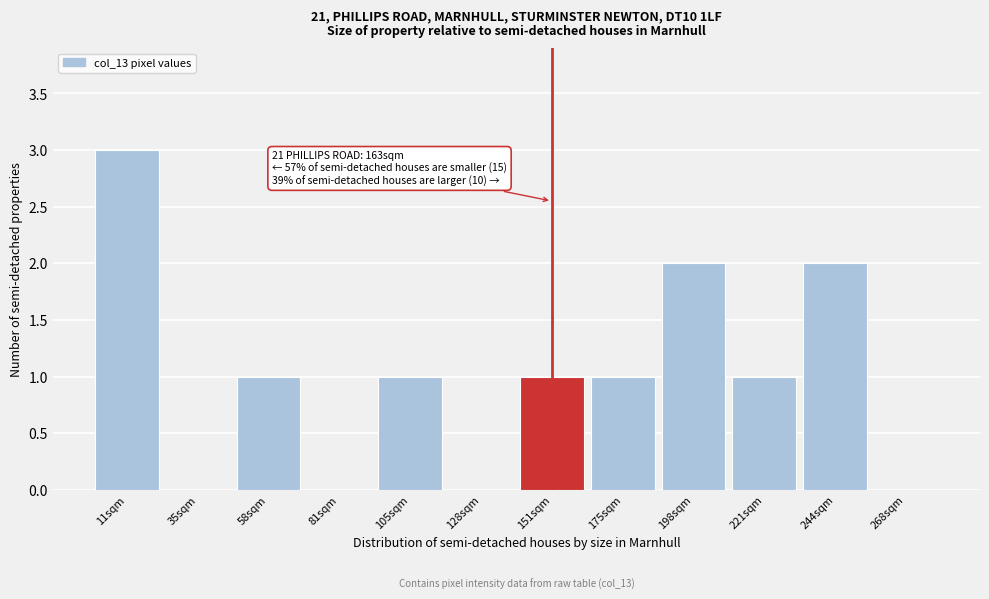

Which range on the x-axis has the tallest bar?

0 to 25